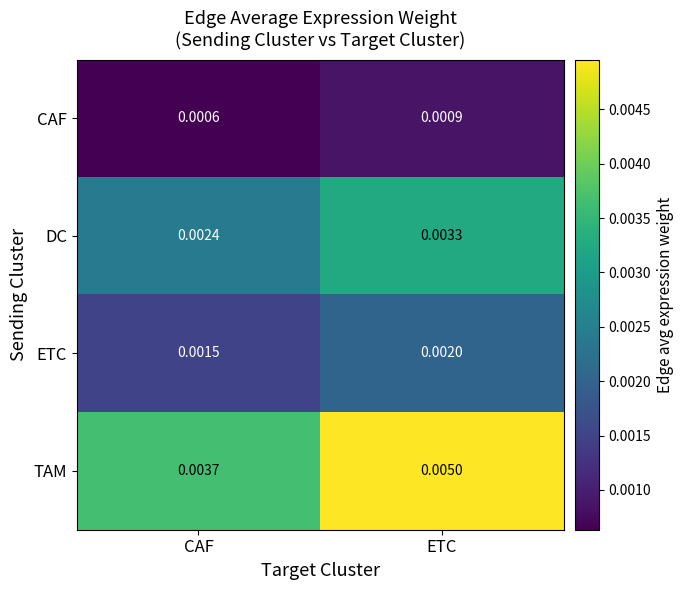

At how many categories does at least one series exceed 0?

2